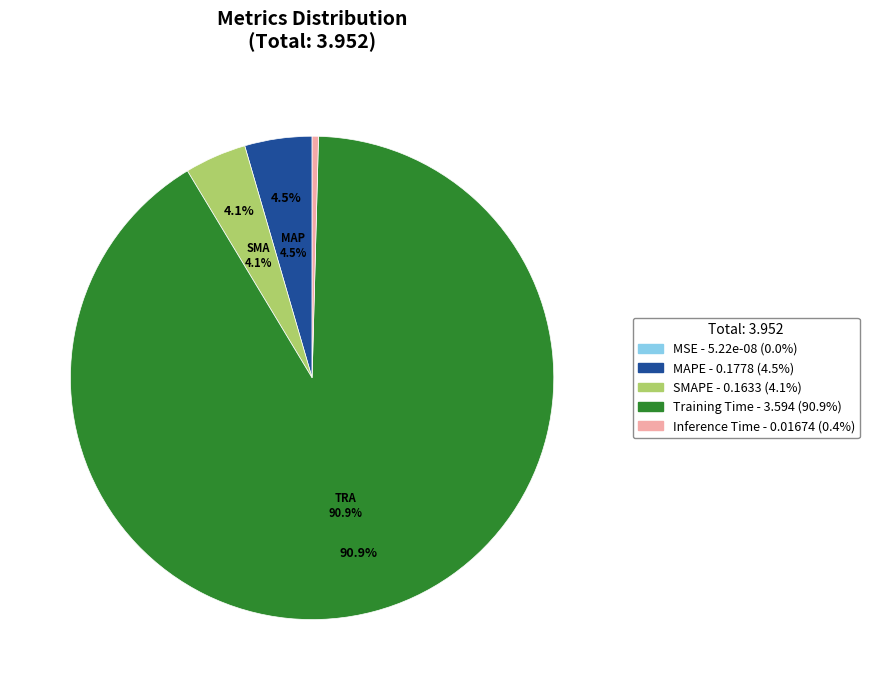

What is the total percentage of SMAPE and MSE?

4.1%